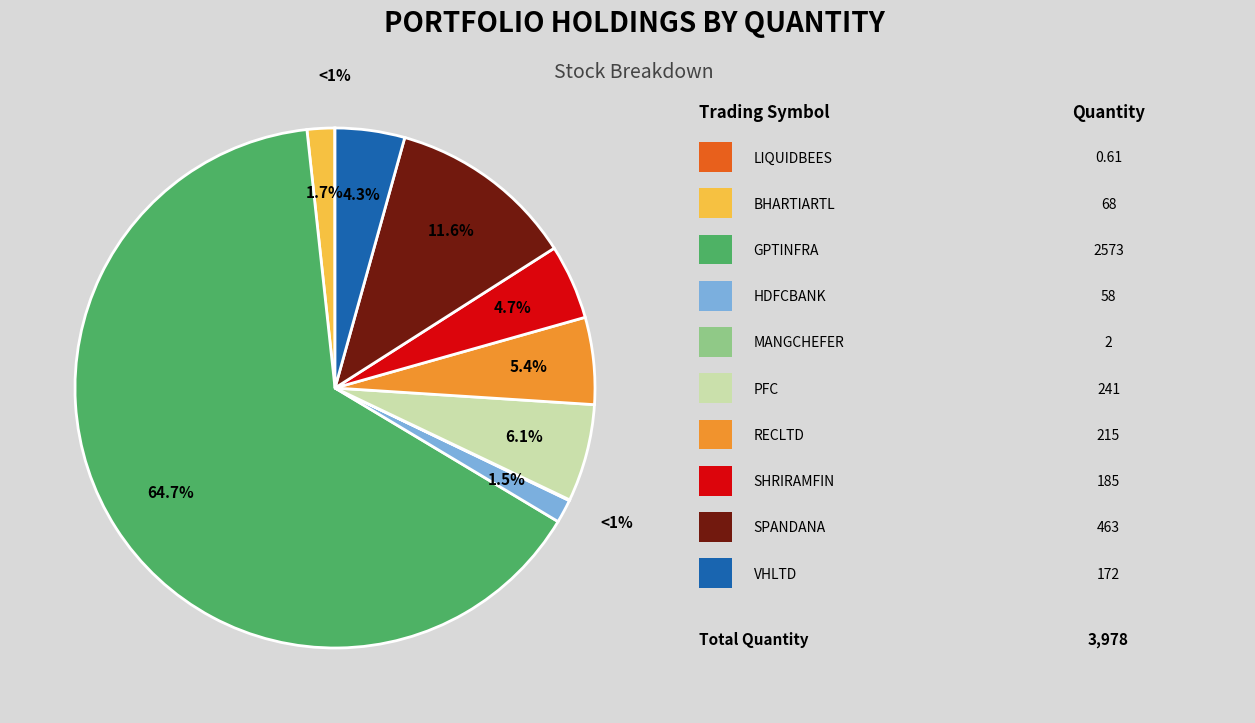

The GPTINFRA slice represents 65% of the pie. True or false?

True